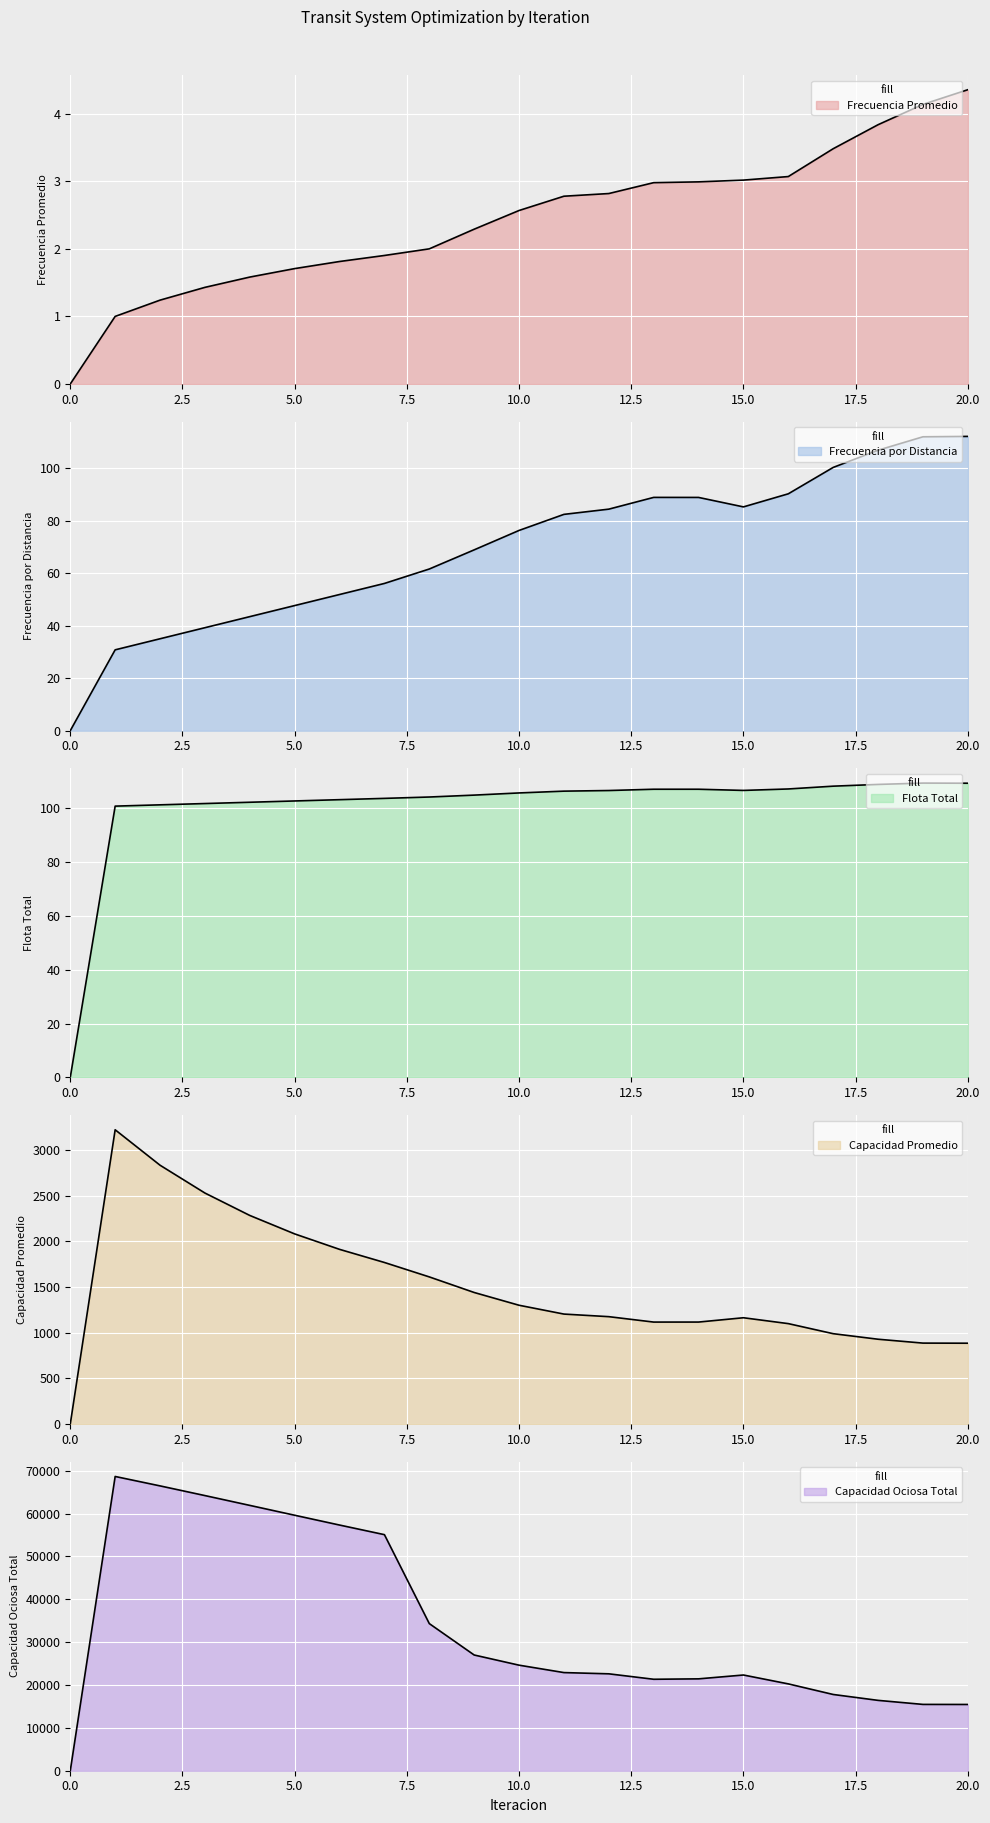

At which label is Frecuencia por Distancia closest to 56?

7